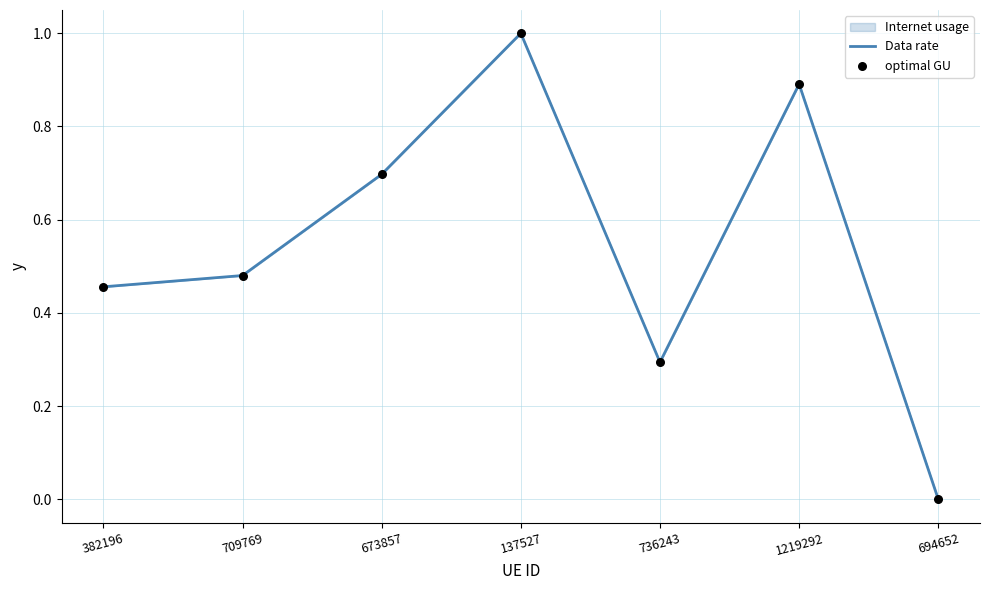

Where is the first local minimum?

736243